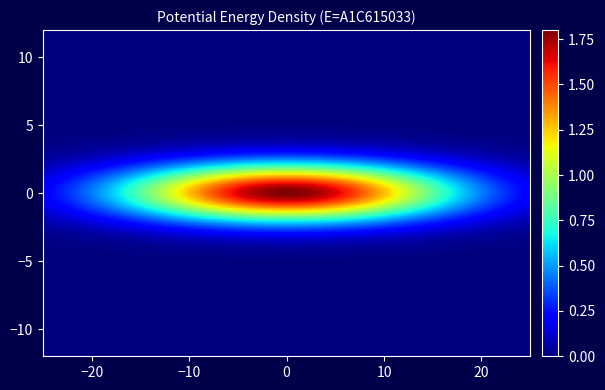

Is it true that the value at 5 is 2?

False